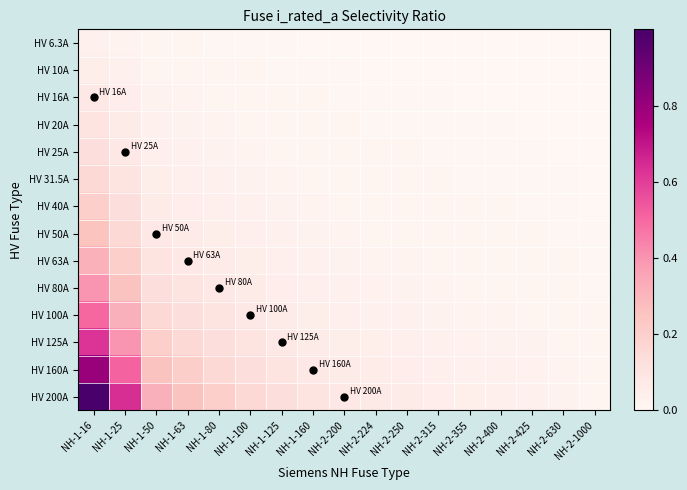

What is the greatest value displayed?

1.0